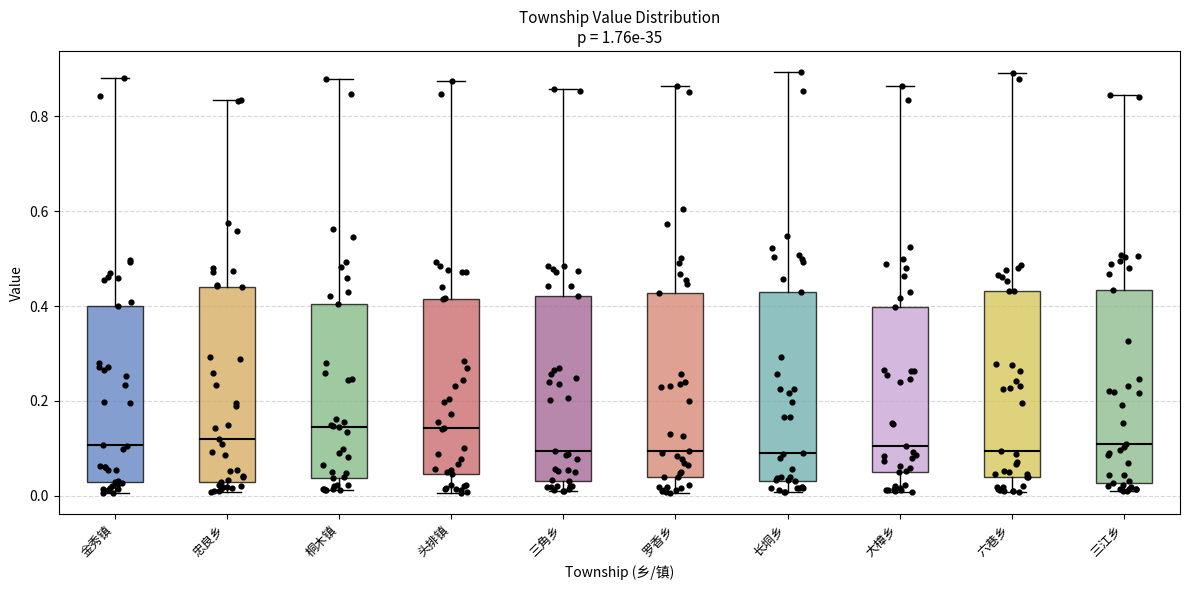

Reading left to right, read every box against the y-axis: the position of its median line, the range the box covers, and the ends of its whiskers. The values are not printed on the chart, so give them approximately, as read against the axis.

金秀镇: median 0.10, box 0.02 to 0.40, whiskers 0.00 to 0.88
忠良乡: median 0.12, box 0.02 to 0.44, whiskers 0.00 to 0.84
桐木镇: median 0.14, box 0.04 to 0.40, whiskers 0.02 to 0.88
头排镇: median 0.14, box 0.04 to 0.42, whiskers 0.00 to 0.88
三角乡: median 0.10, box 0.04 to 0.42, whiskers 0.00 to 0.86
罗香乡: median 0.10, box 0.04 to 0.42, whiskers 0.00 to 0.86
长垌乡: median 0.08, box 0.04 to 0.42, whiskers 0.00 to 0.90
大樟乡: median 0.10, box 0.06 to 0.40, whiskers 0.00 to 0.86
六巷乡: median 0.10, box 0.04 to 0.44, whiskers 0.00 to 0.88
三江乡: median 0.10, box 0.02 to 0.44, whiskers 0.02 (just below the box's lower edge) to 0.84